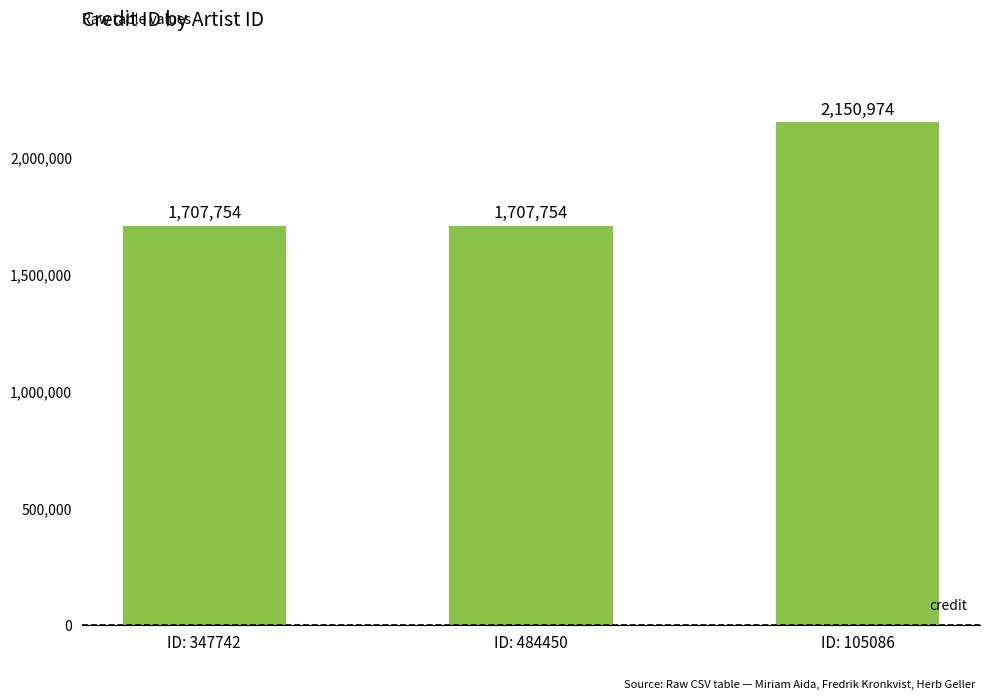

Which has a higher value, ID: 347742 or ID: 105086?

ID: 105086